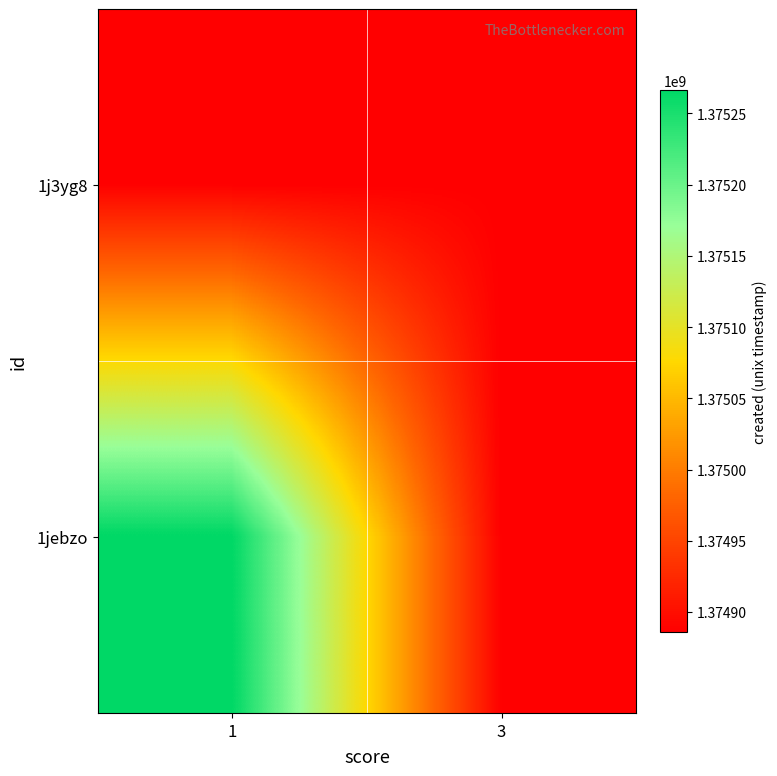

Which series has the widest spread of values?

1jebzo